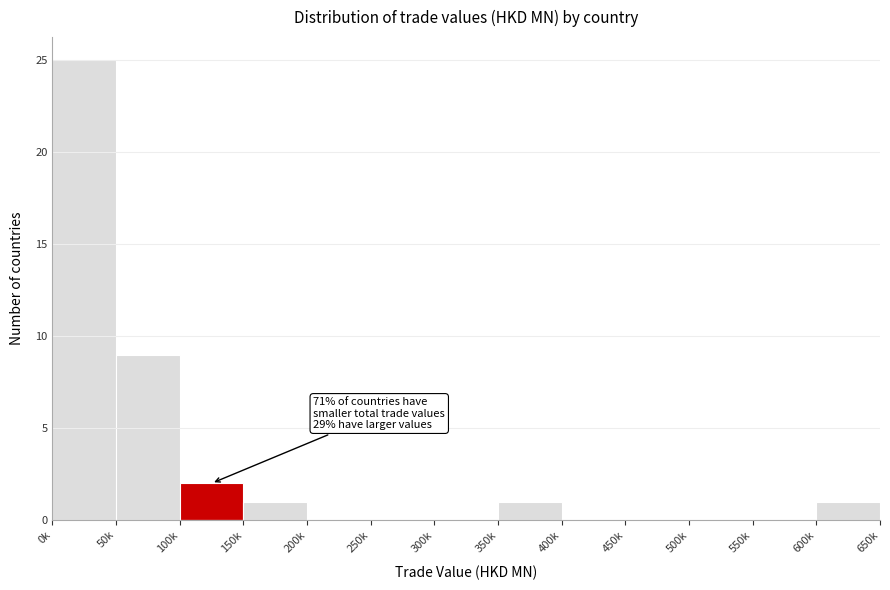

Reading right to left, list all the values displayed in this chart.

600k=1	550k=0	500k=0	450k=0	400k=0	350k=1	300k=0	250k=0	200k=0	150k=1	100k=2	50k=9	0k=25